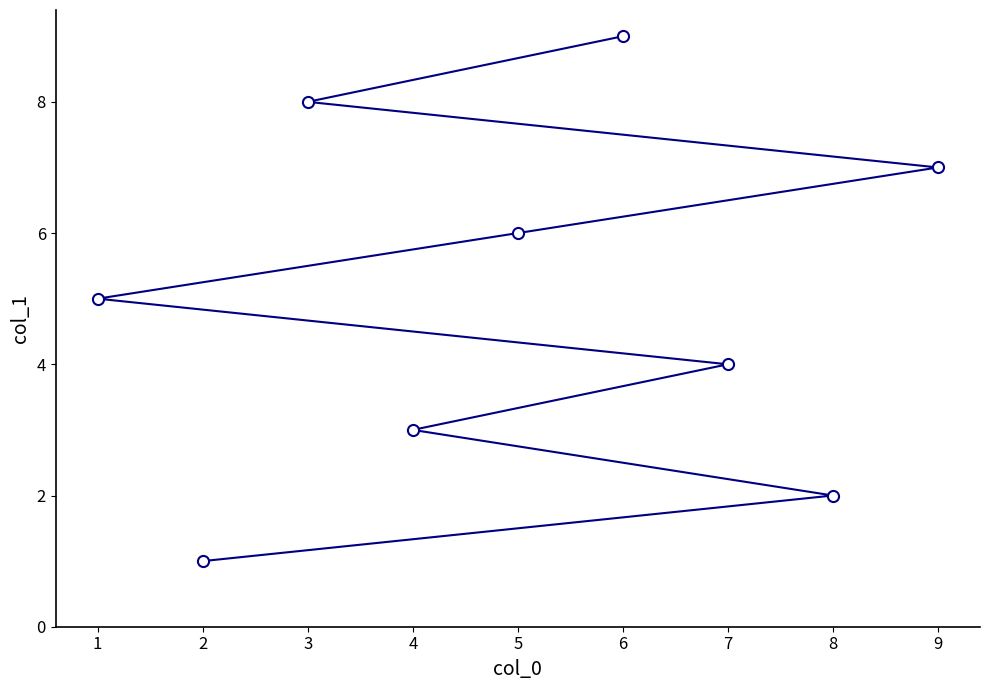

How many values are between 3 and 7?

5